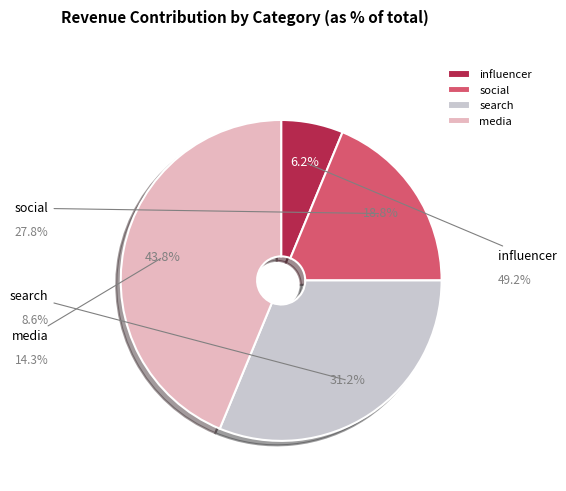

Is 116 the majority of the pie?

No